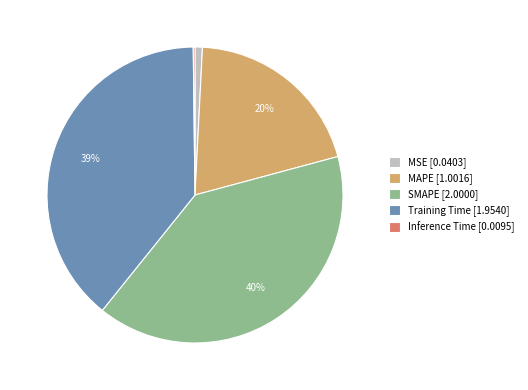

The SMAPE slice represents 40% of the pie. True or false?

True